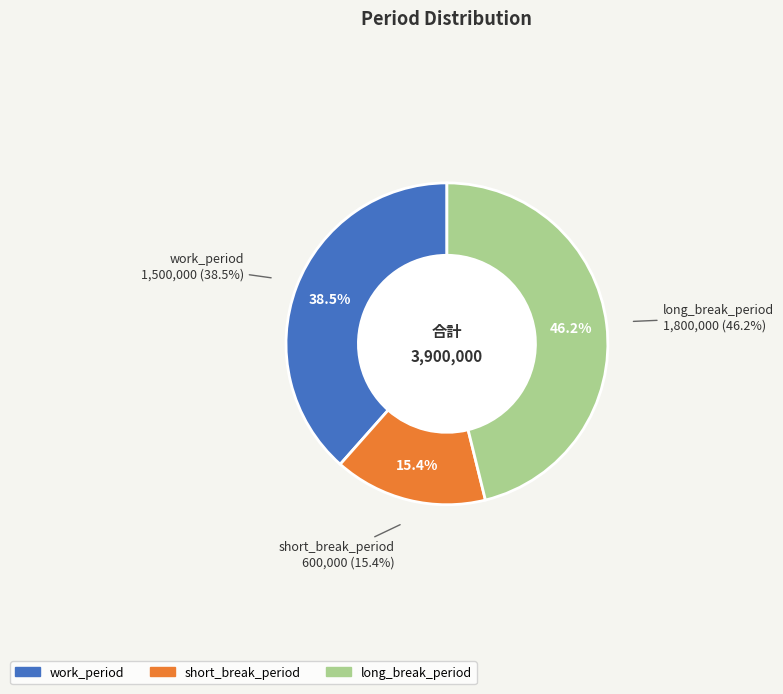

Which category has the biggest portion of the pie?

long_break_period